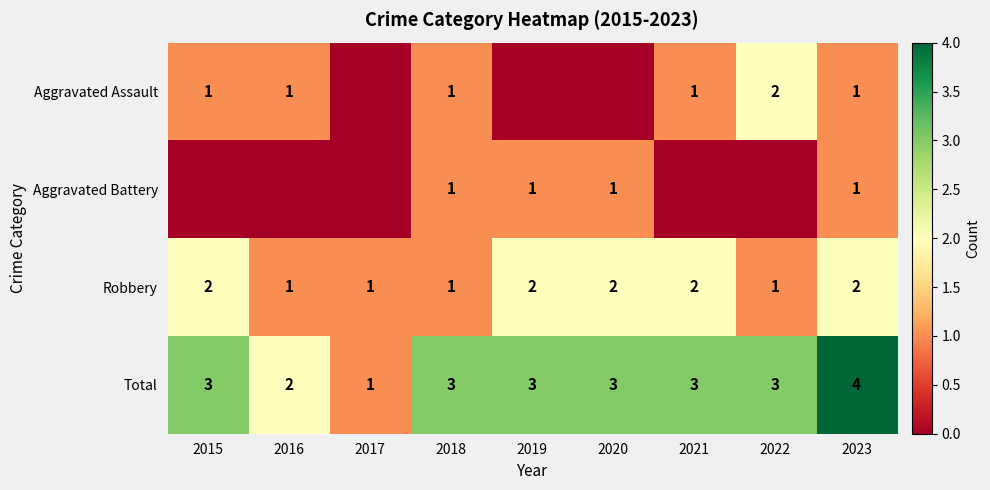

At which label is Total closest to 2?

2016